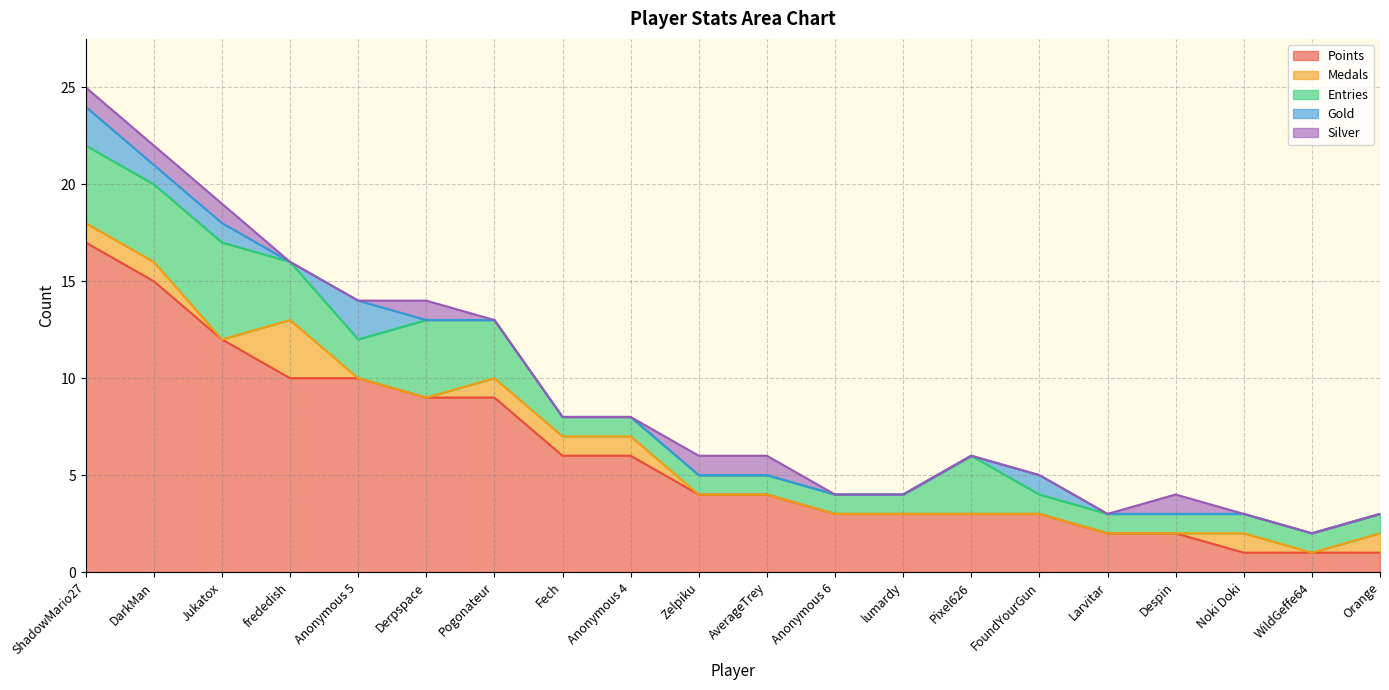

How many data points in Entries are above 1?

8